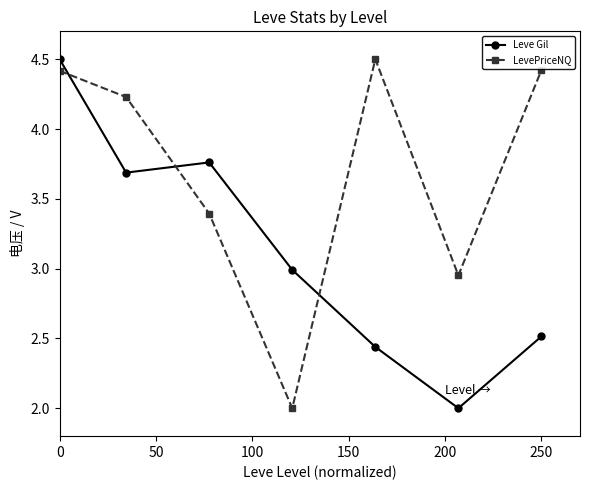

What is the average value of the Leve Gil series?

3.1